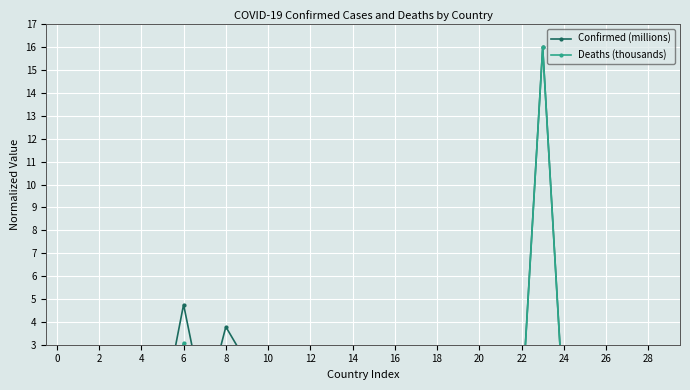

Between 26 and 23, which is larger?

23